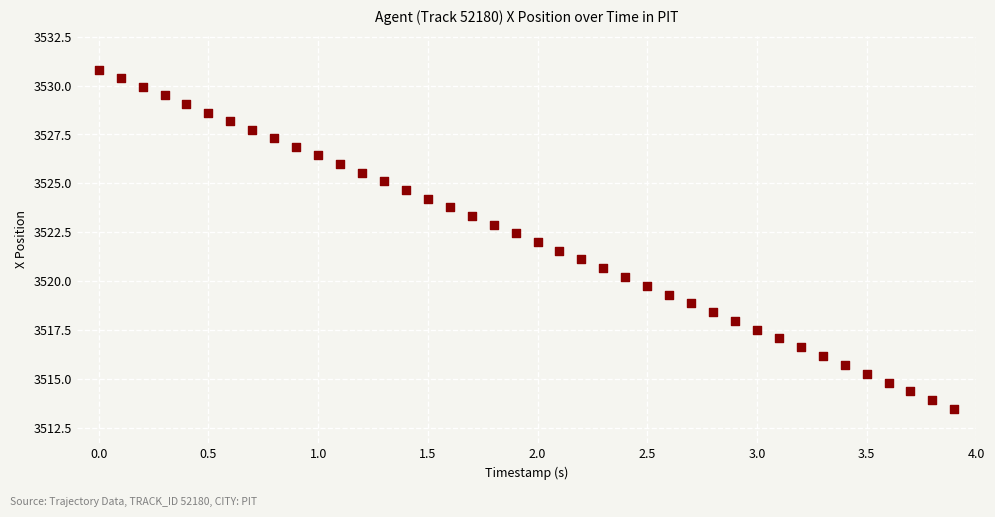

What is the range of Y values (max minus min)?

17.4